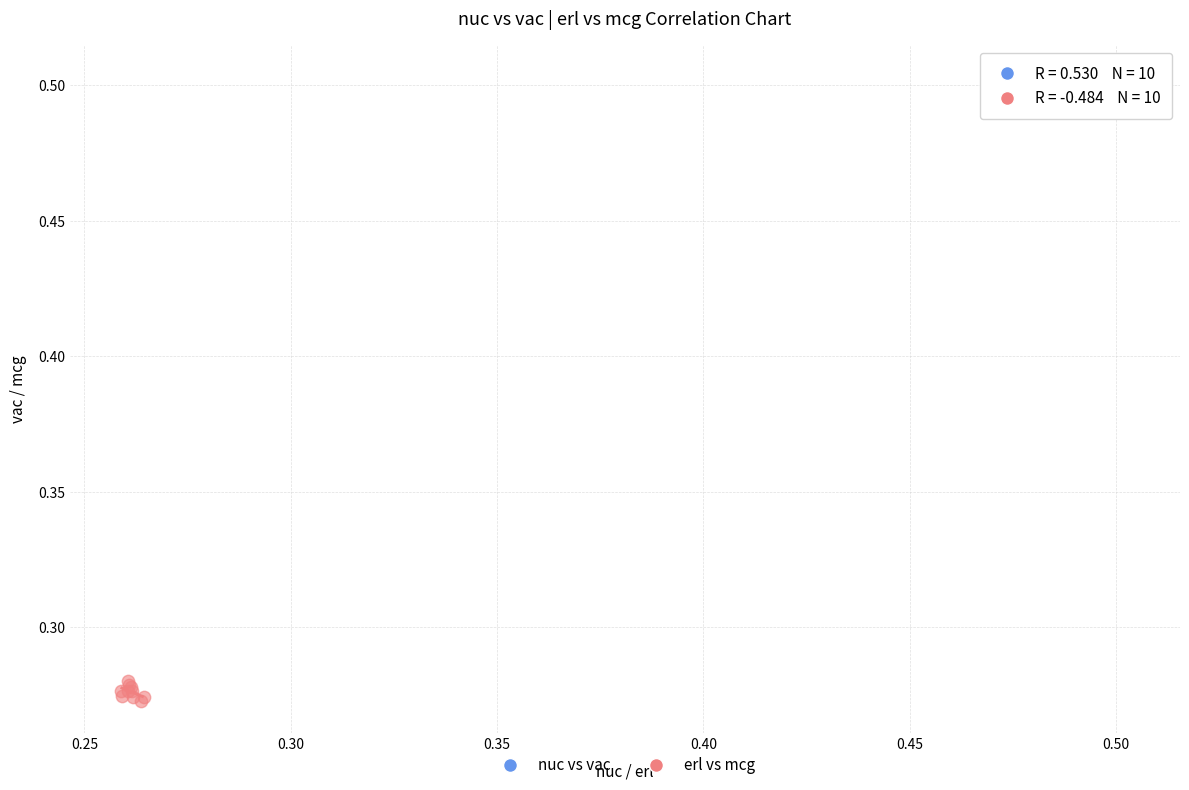

Which series reaches the minimum Y coordinate?

erl vs mcg